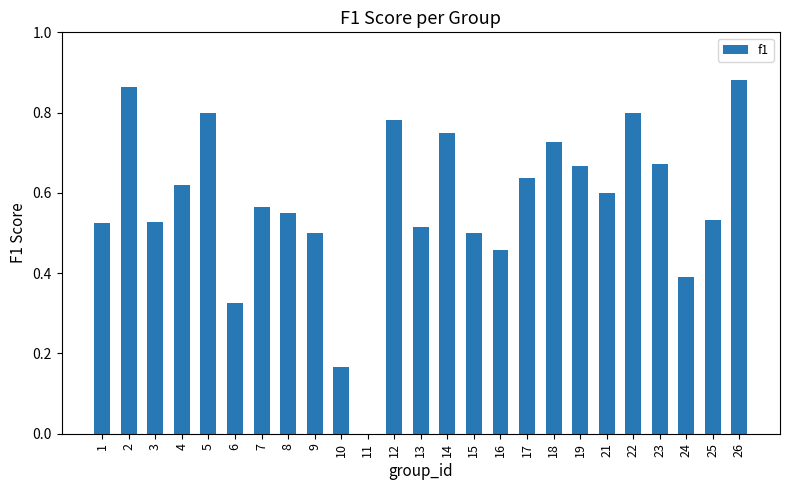

What is the sum of the values at 1 and 4?

1.1